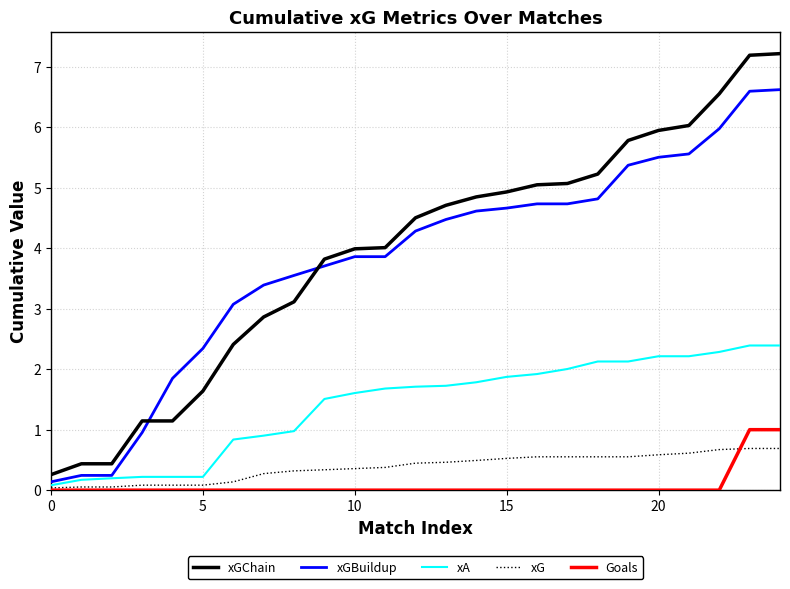

True or false: xGChain and Goals cross at least once.

False